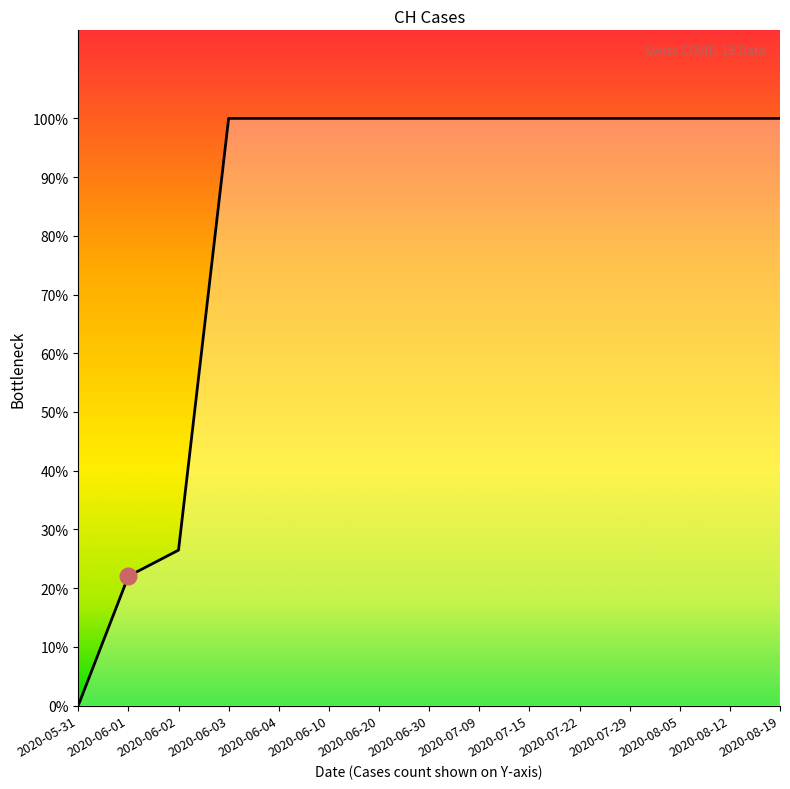

Which has a higher value, 2020-05-31 or 2020-08-19?

2020-08-19